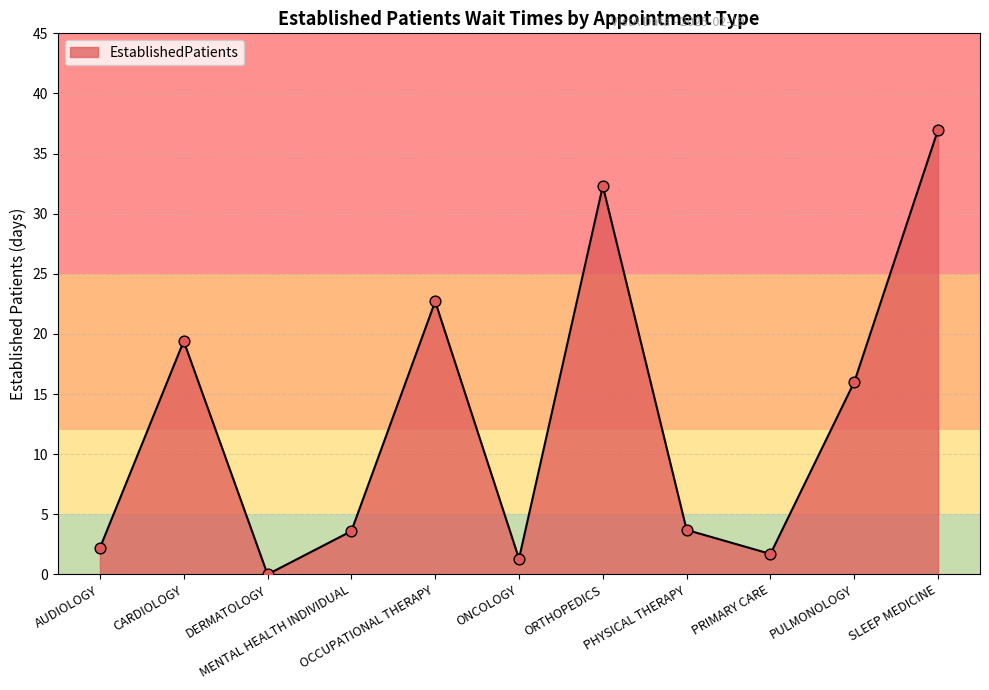

What is the ratio of the value at CARDIOLOGY to the value at SLEEP MEDICINE?

0.5